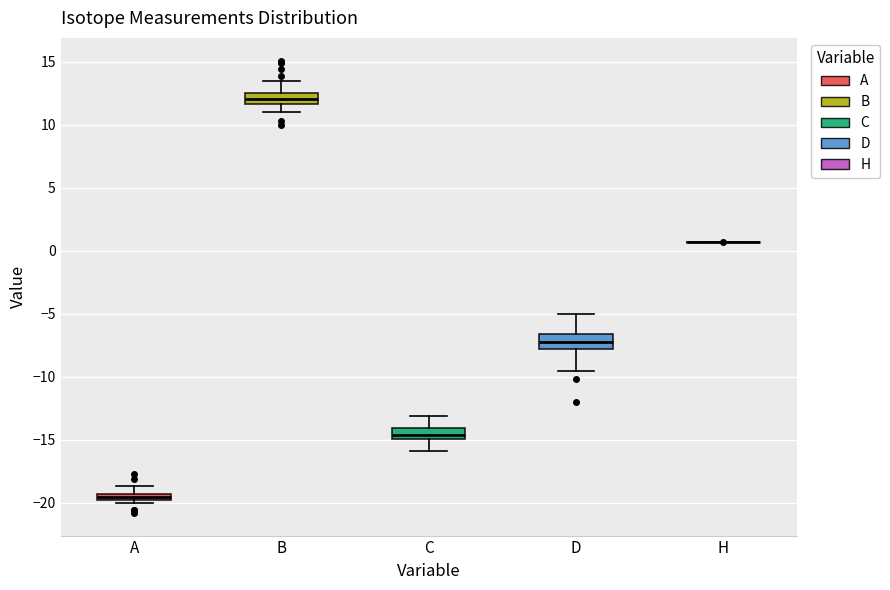

Where is the upper edge of the box for D on the y-axis? The values are not printed on the chart, so give them approximately, as read against the axis.

-6.5